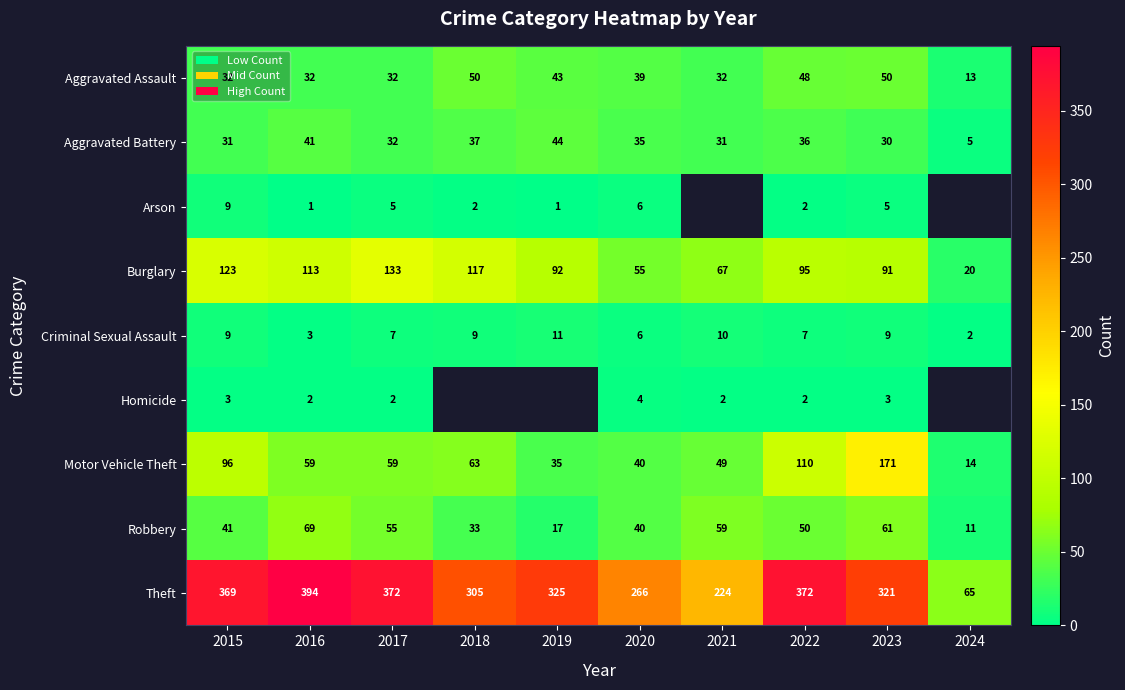

At which label does Motor Vehicle Theft reach its peak?

2023